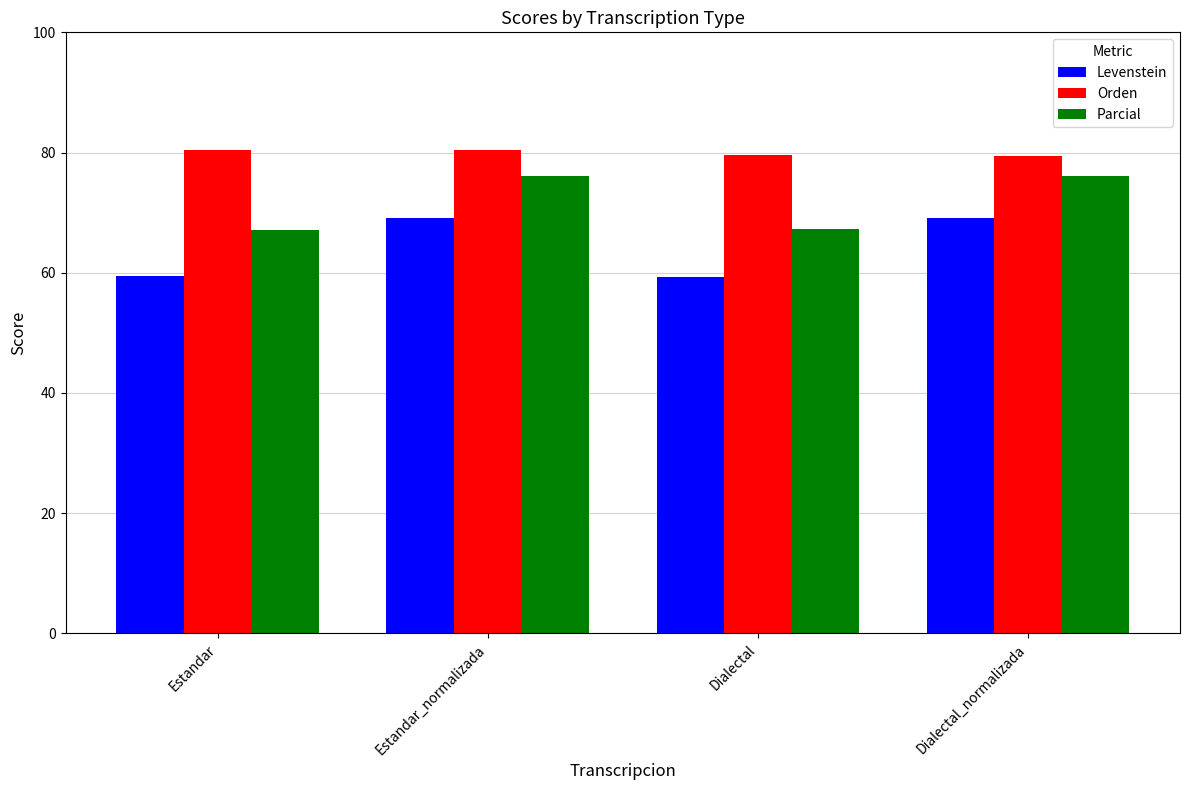

How many bars are there in total?

12